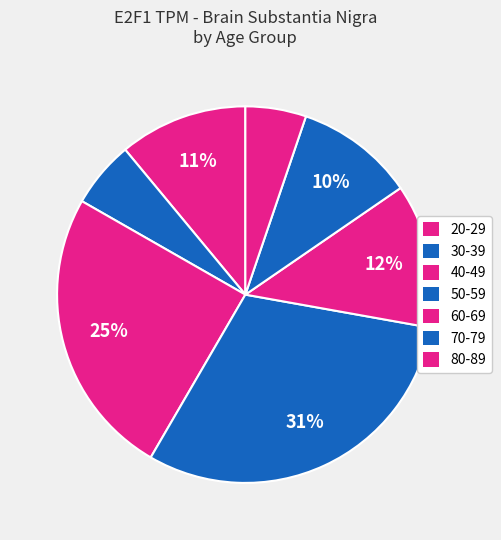

How many segments does this pie chart have?

7